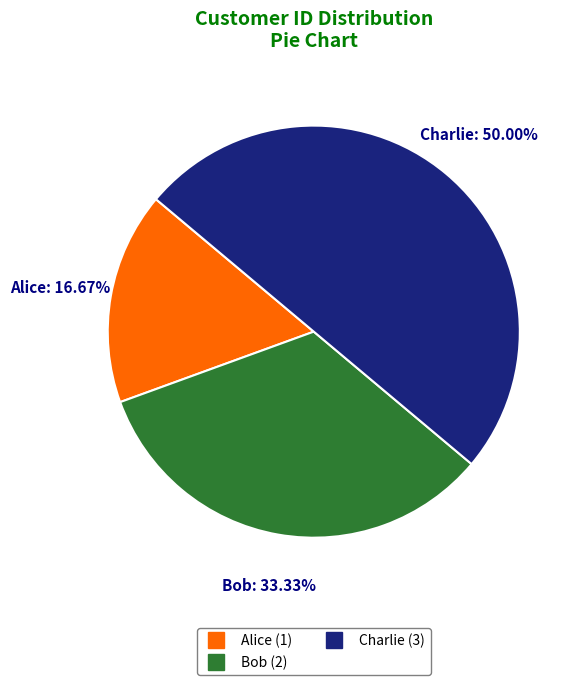

Does Bob represent more than half of the total?

No